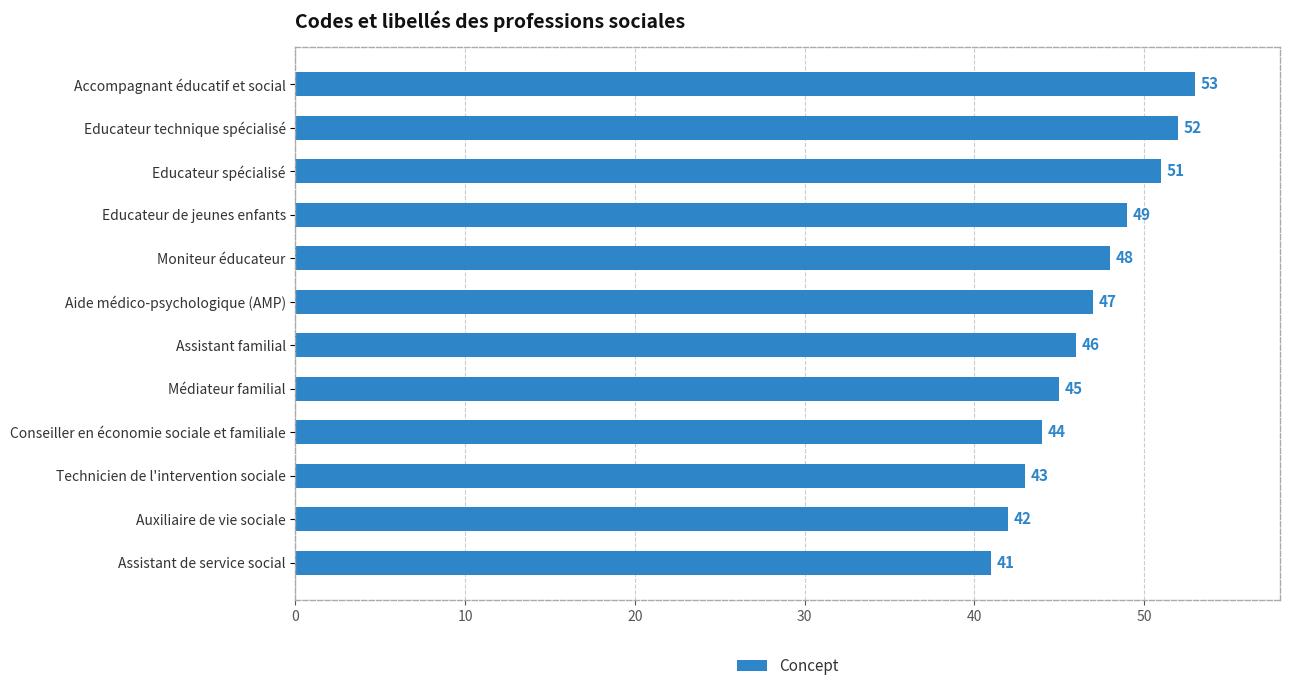

What is the greatest value displayed?

53